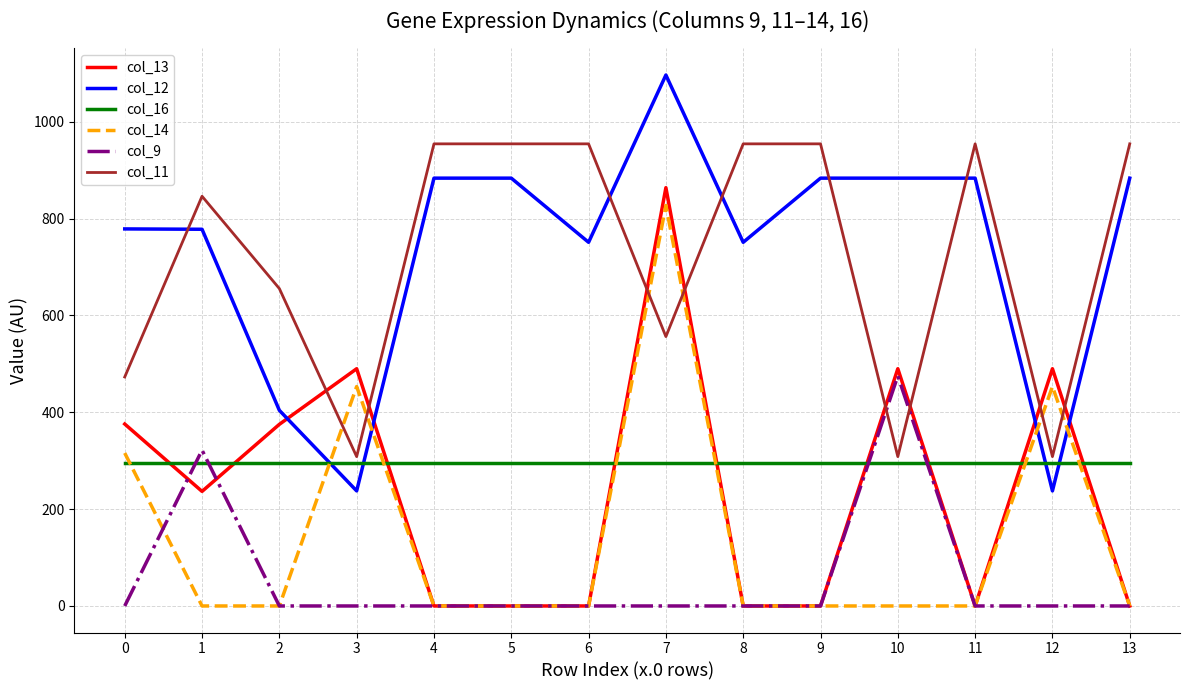

Which series has the largest total across all categories?

col_12